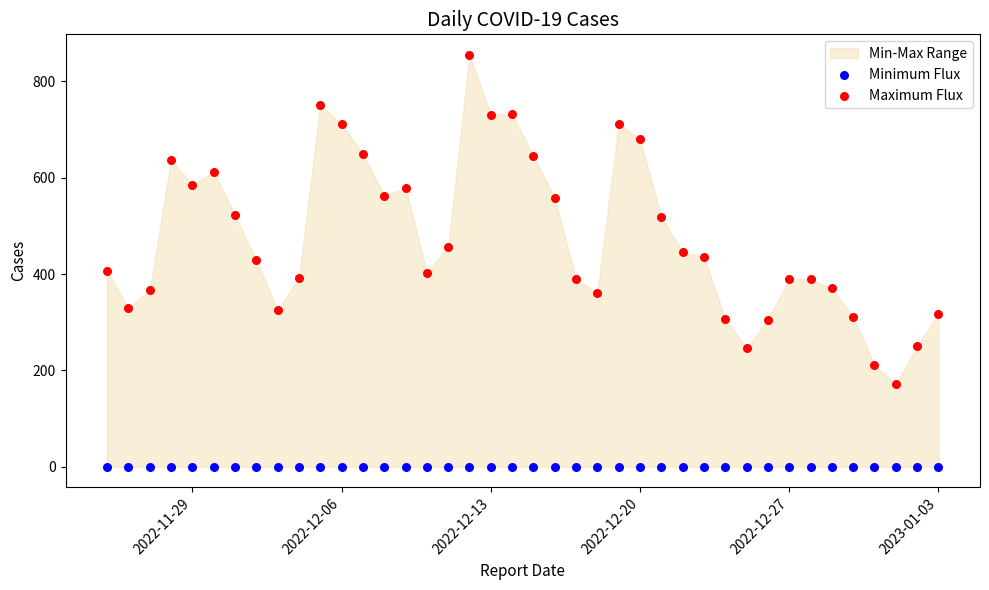

Which series contains the lowest Y value?

Minimum Flux